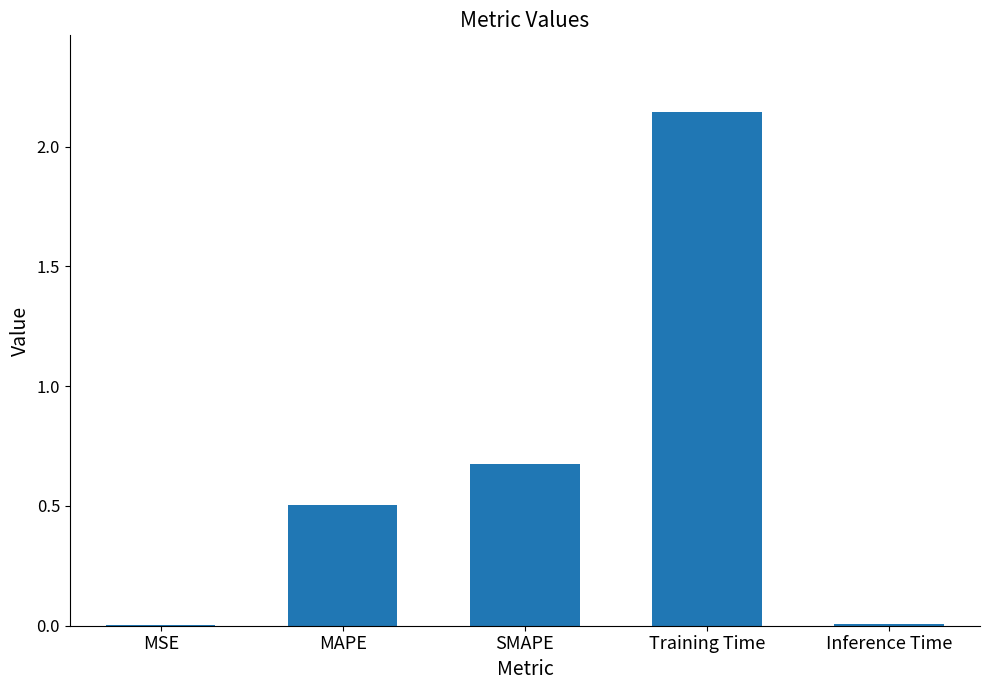

Where is the data nearest to the value 1?

SMAPE